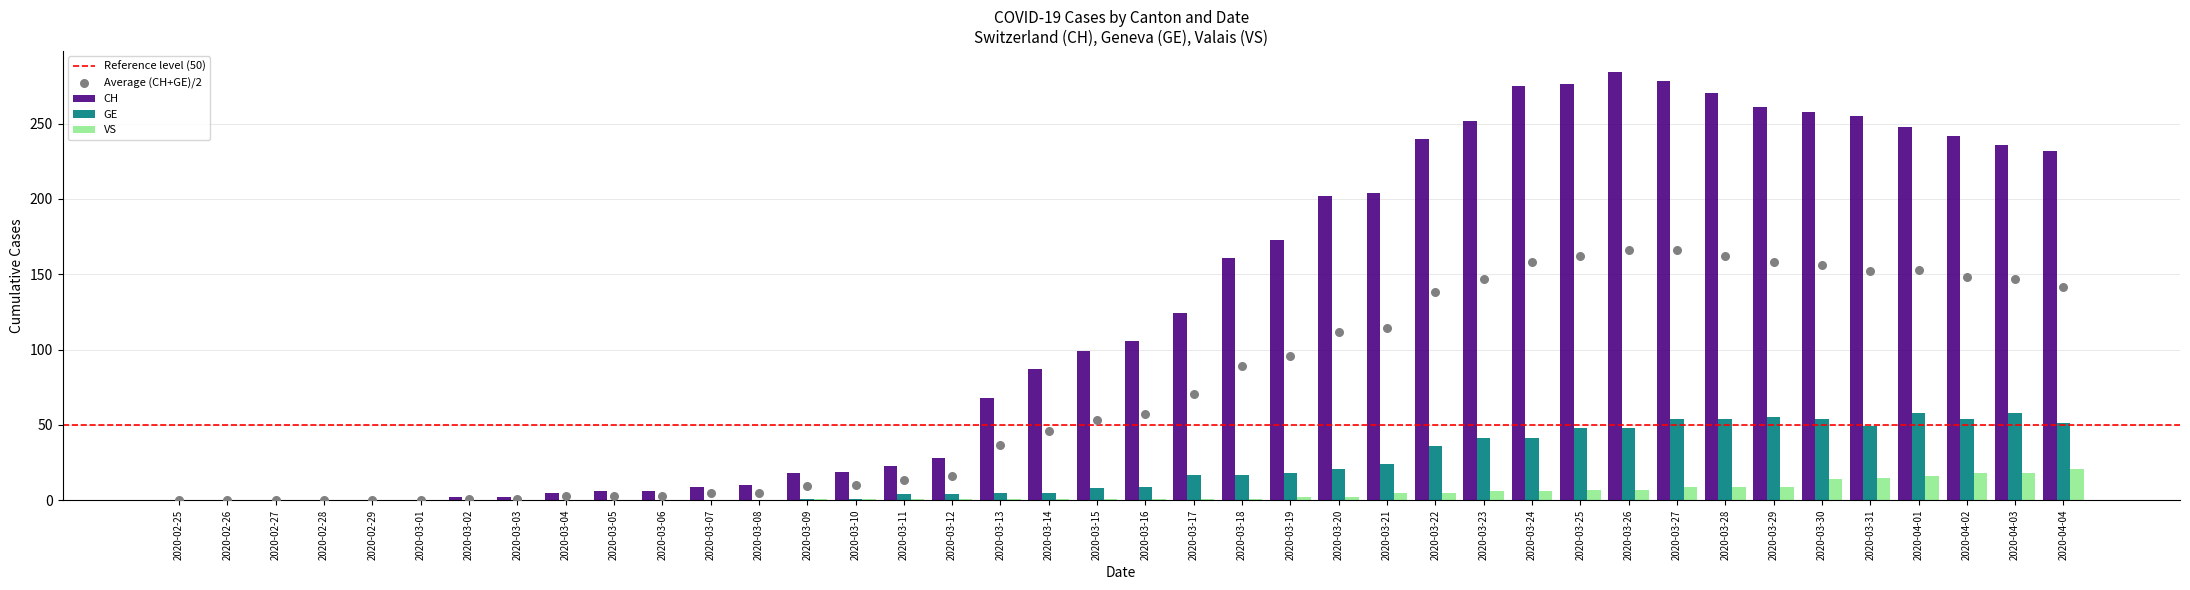

Which series has the widest spread of Y values?

CH